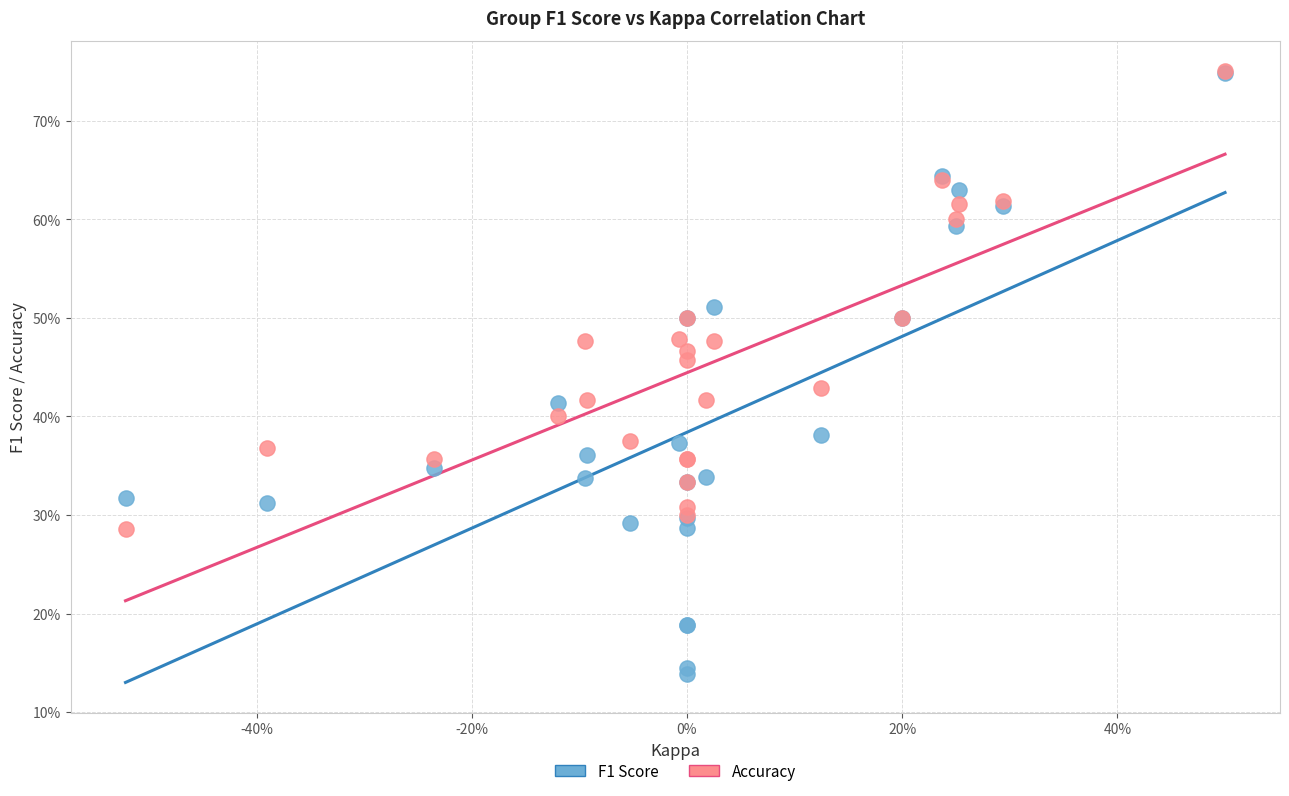

Which series has the widest spread of Y values?

F1 Score